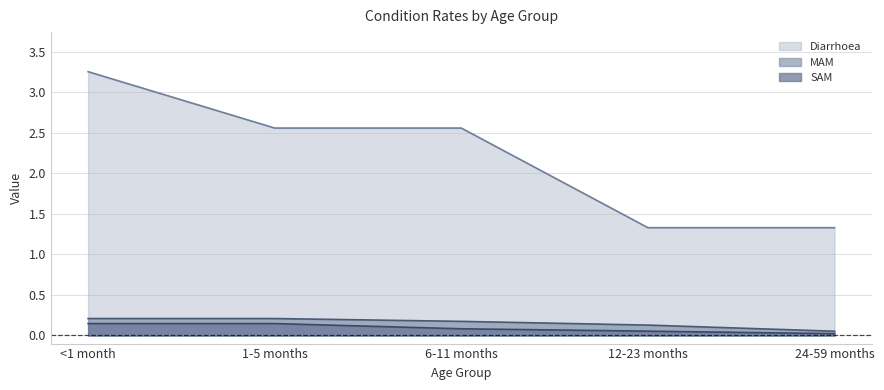

Which has a higher value, 1-5 months or 24-59 months?

1-5 months